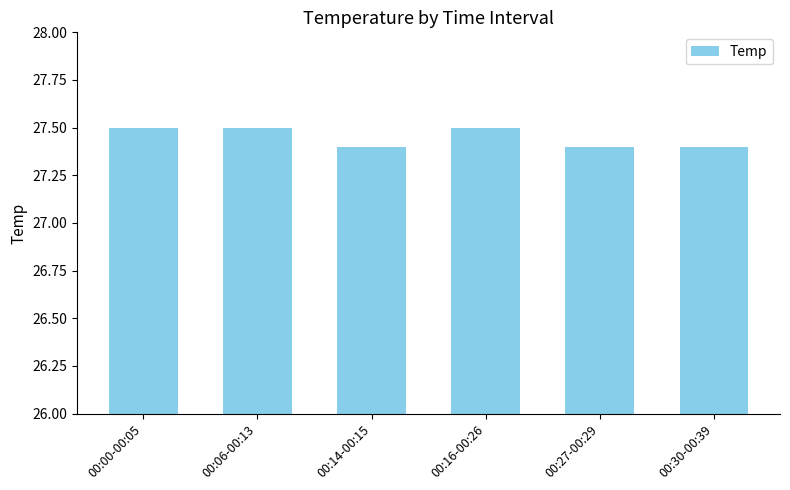

Count the number of categories in the chart.

6